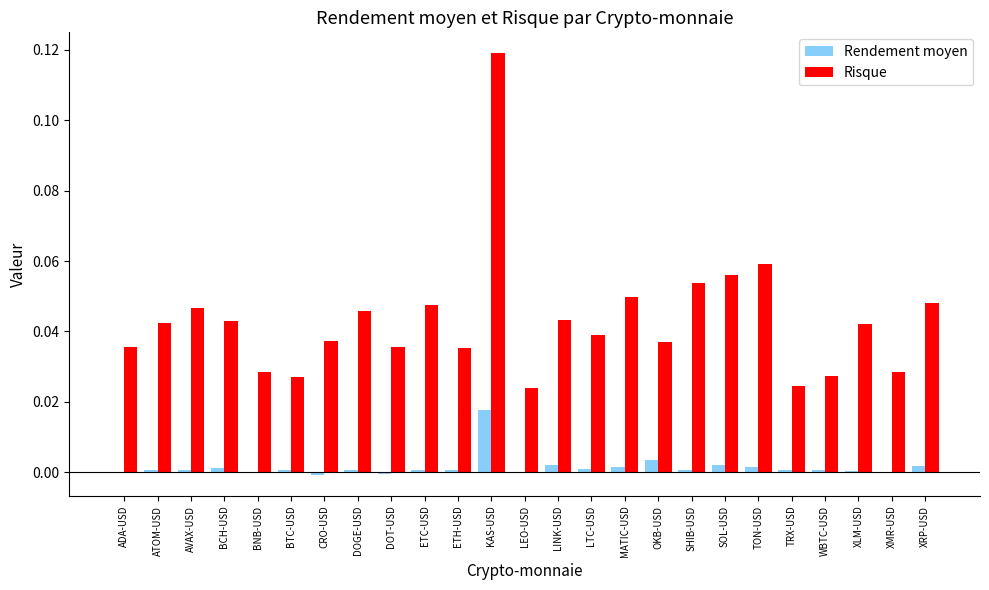

The value of Rendement moyen at ADA-USD is -0.0. True or false?

True